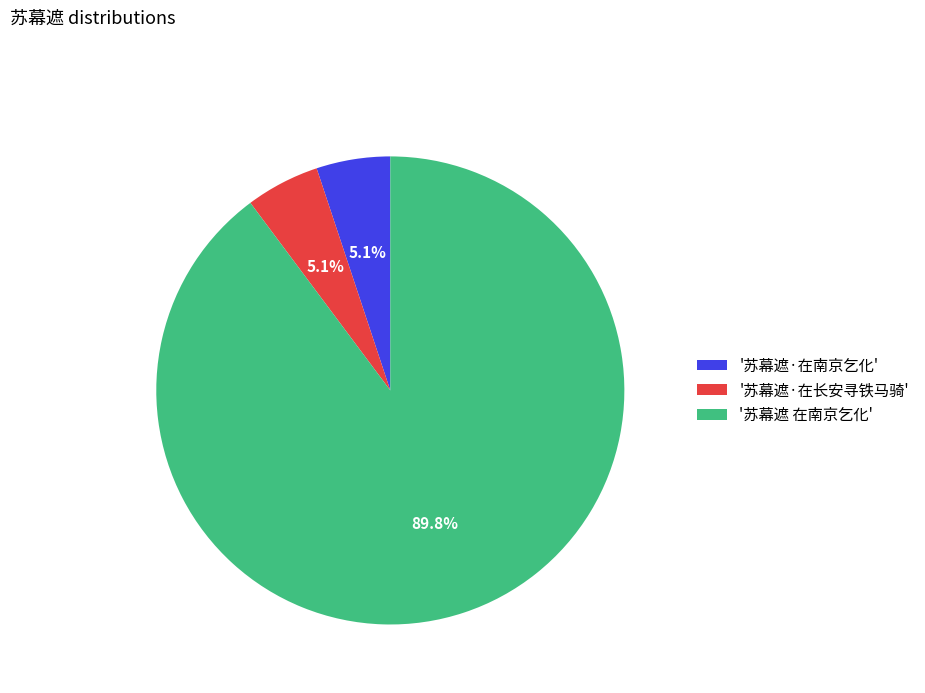

Which has a higher value, '苏幕遮·在长安寻铁马骑' or '苏幕遮 在南京乞化'?

'苏幕遮 在南京乞化'